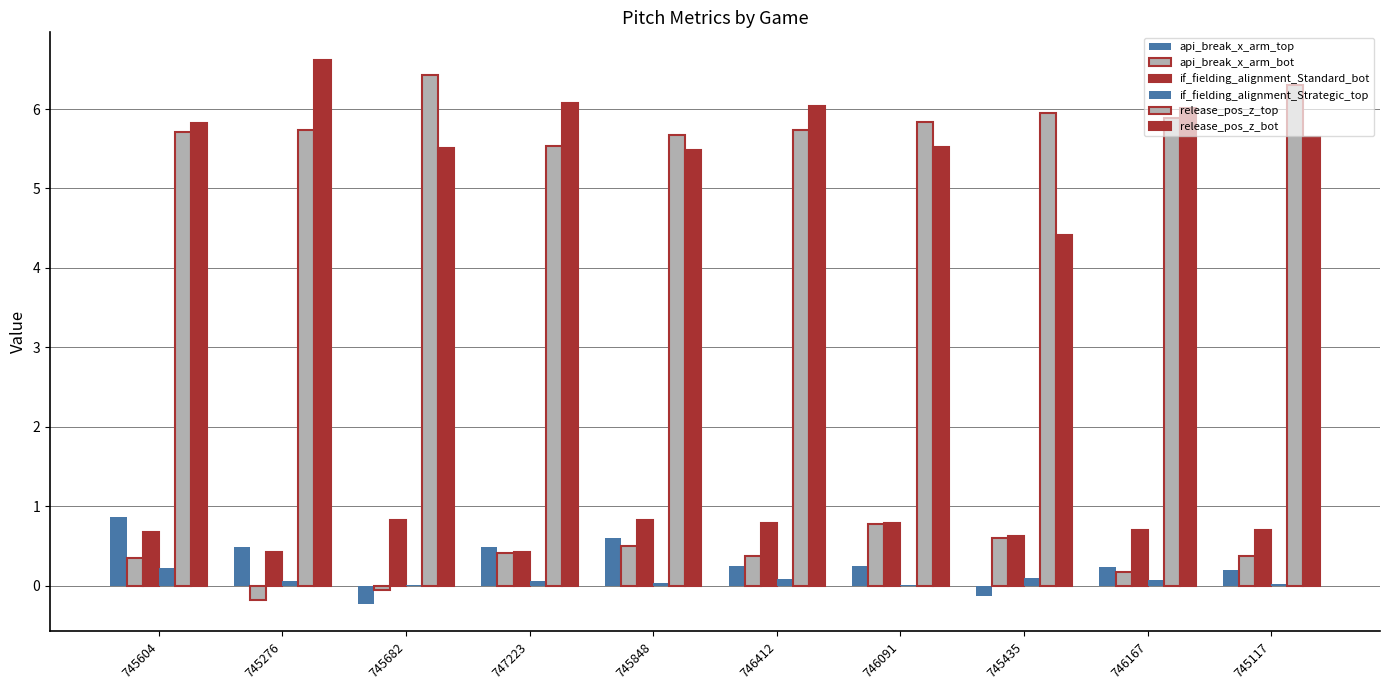

Are the bars horizontal?

No